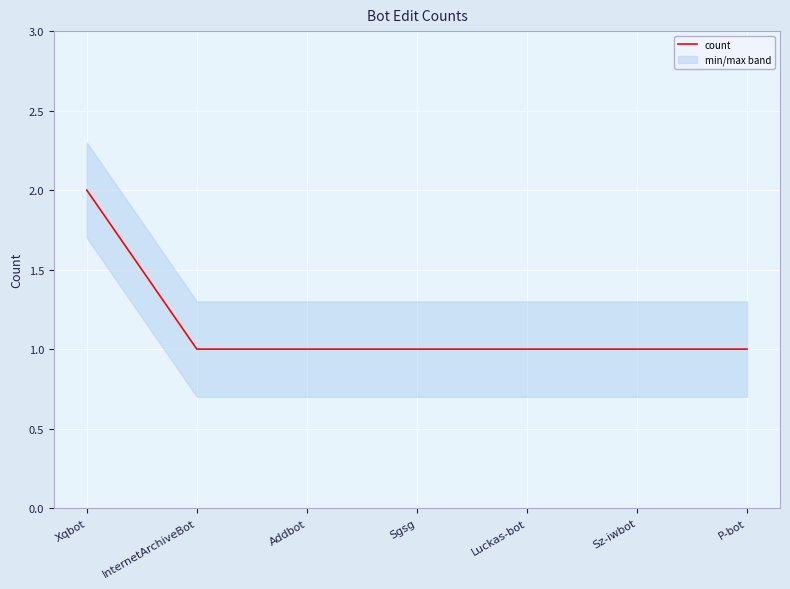

How many lines are shown in the chart?

1